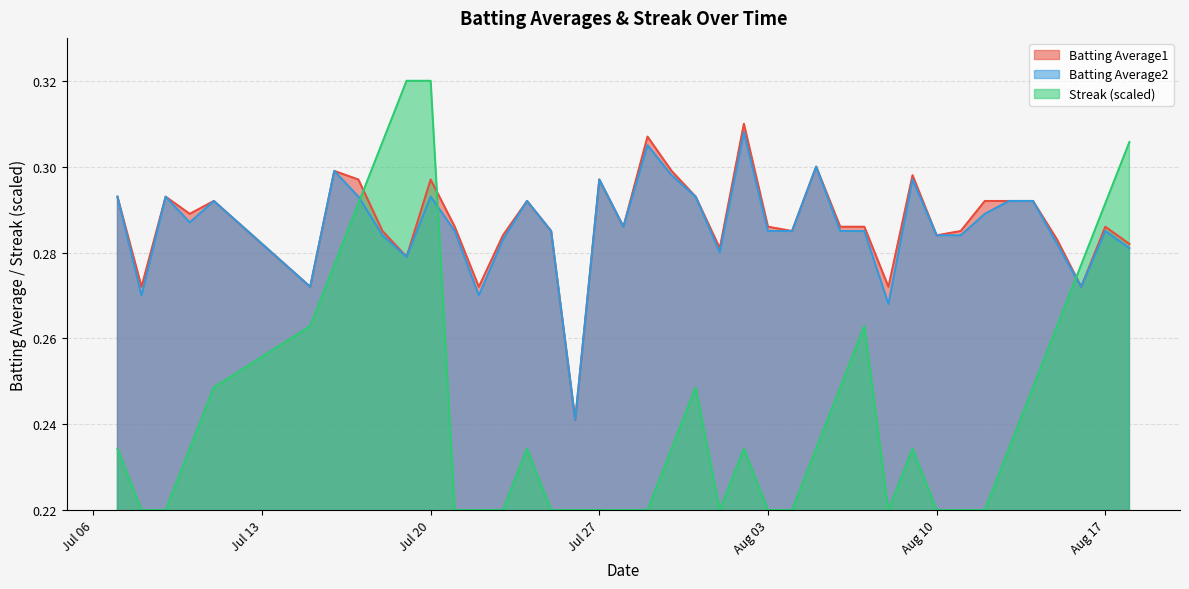

What is the lowest value of the Streak series?

0.2